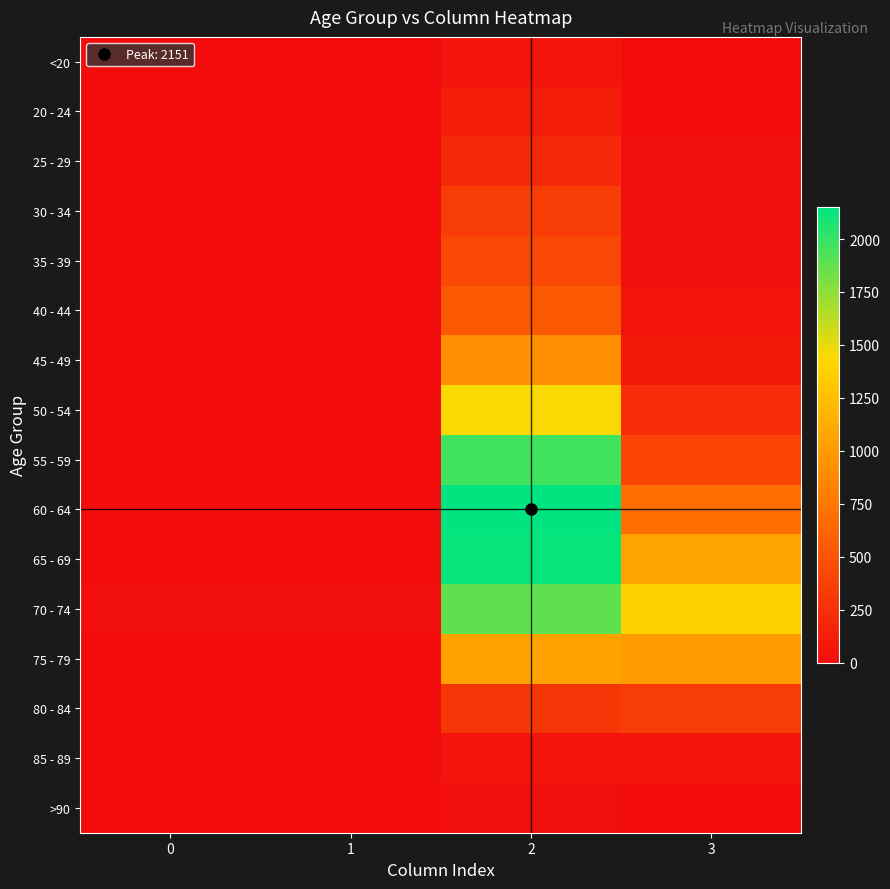

Reading left to right, list all the values displayed in this chart.

<20: 0=0	1=1	2=62	3=7
20 - 24: 0=1	1=0	2=121	3=2
25 - 29: 0=0	1=0	2=196	3=13
30 - 34: 0=0	1=2	2=333	3=14
35 - 39: 0=2	1=1	2=420	3=26
40 - 44: 0=0	1=1	2=530	3=53
45 - 49: 0=2	1=1	2=915	3=97
50 - 54: 0=9	1=3	2=1450	3=227
55 - 59: 0=8	1=6	2=1965	3=392
60 - 64: 0=11	1=8	2=2151	3=689
65 - 69: 0=6	1=6	2=2130	3=1057
70 - 74: 0=13	1=14	2=1882	3=1381
75 - 79: 0=10	1=12	2=1053	3=993
80 - 84: 0=7	1=4	2=296	3=333
85 - 89: 0=3	1=1	2=62	3=64
>90: 0=0	1=0	2=15	3=9